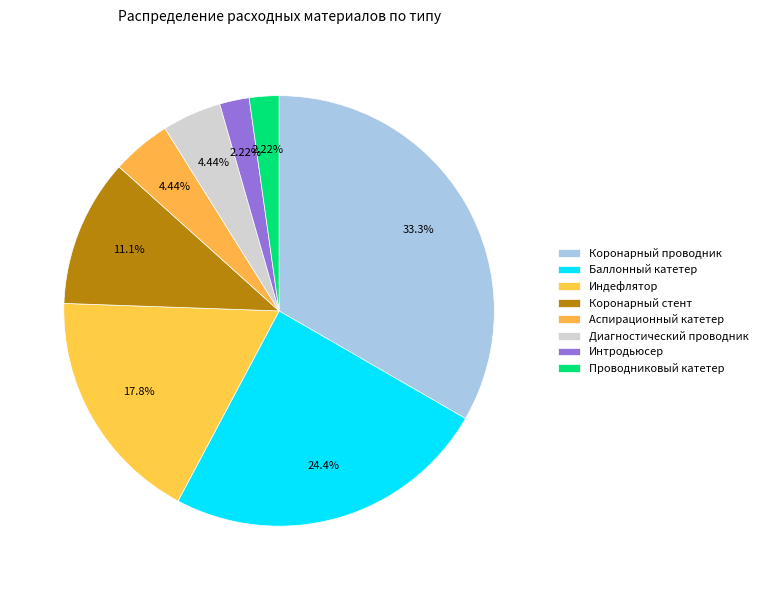

How many segments does this pie chart have?

8